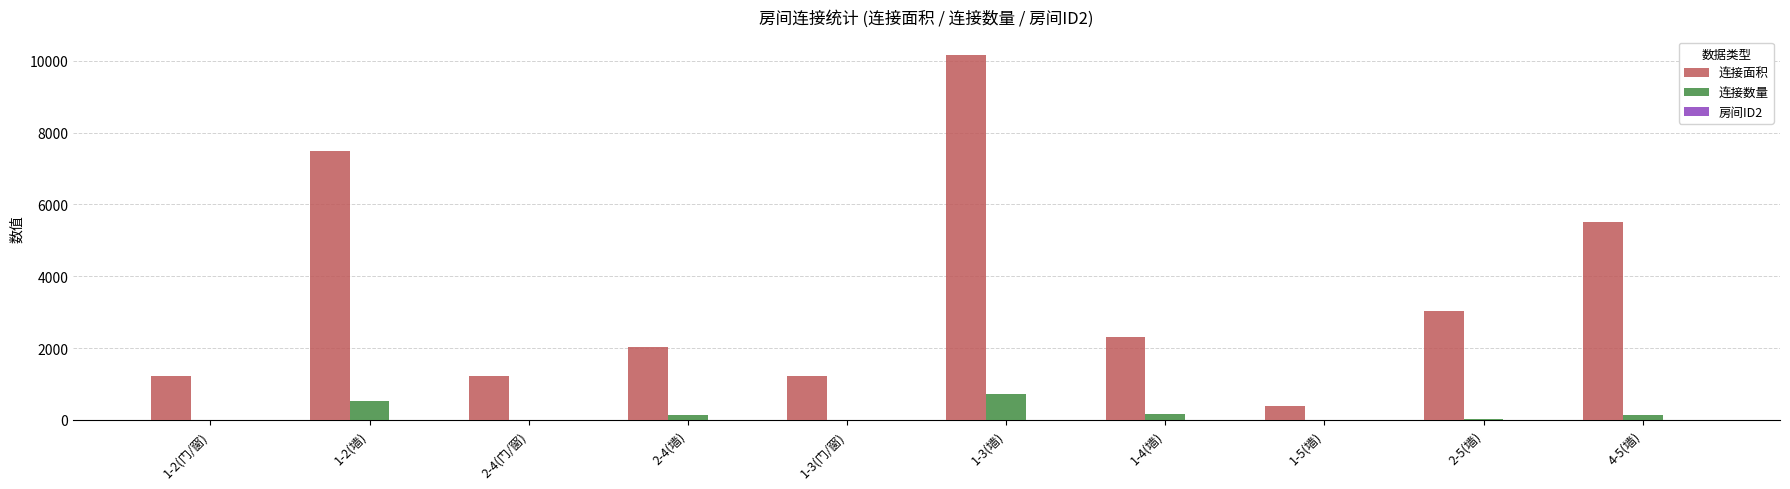

What is the sum of all 连接面积 values?

34548